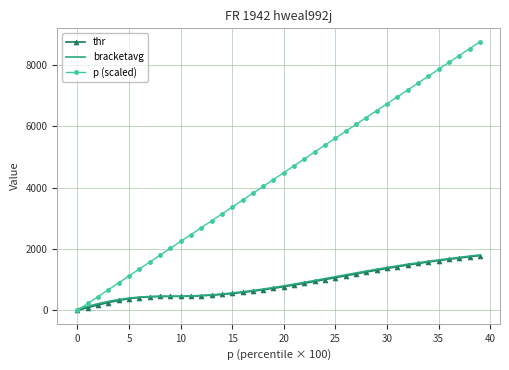

What is the greatest value displayed?

8764.7